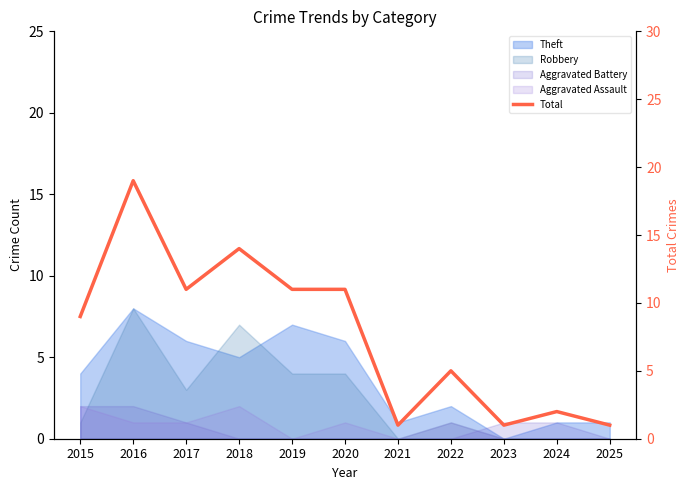

Reading right to left, what are all the values shown in this chart?

2025=1	2024=2	2023=1	2022=5	2021=1	2020=11	2019=11	2018=14	2017=11	2016=19	2015=9